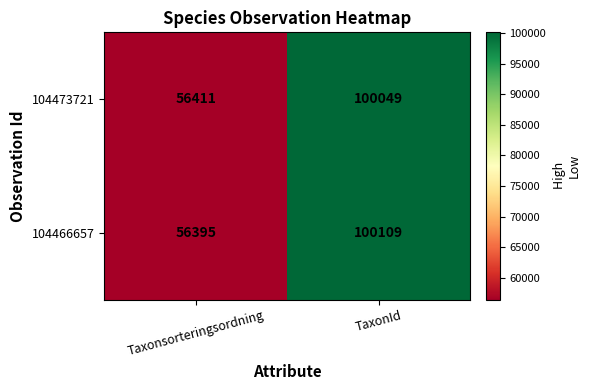

What is the spread (max minus min) of values at TaxonId?

60